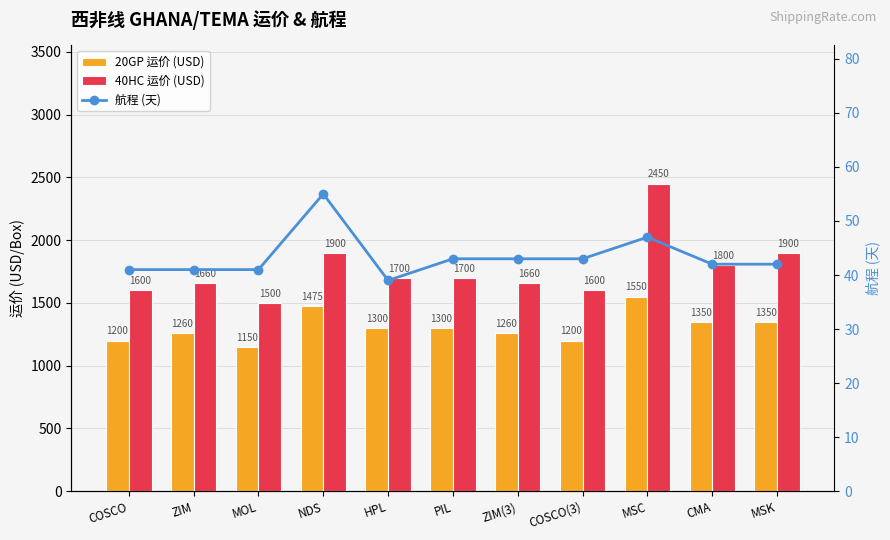

Which series has the largest total across all categories?

40HC 运价 (USD)